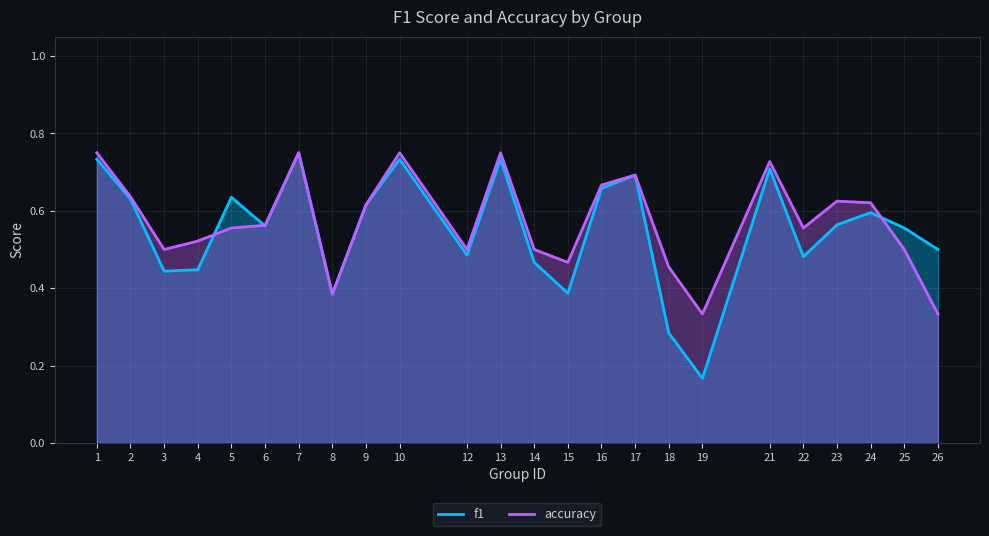

Is the value of accuracy at 24 greater than the value of f1 at 13?

No